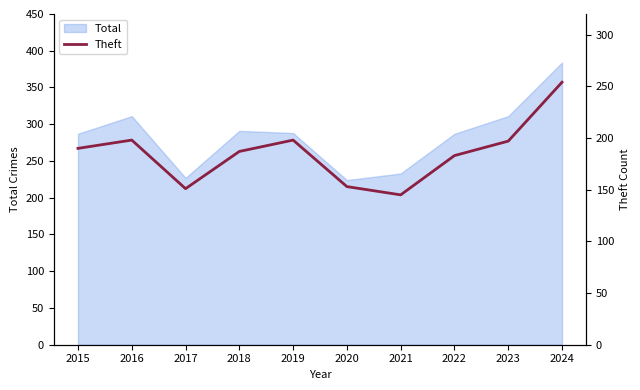

What is the lowest value of the Total series?

224